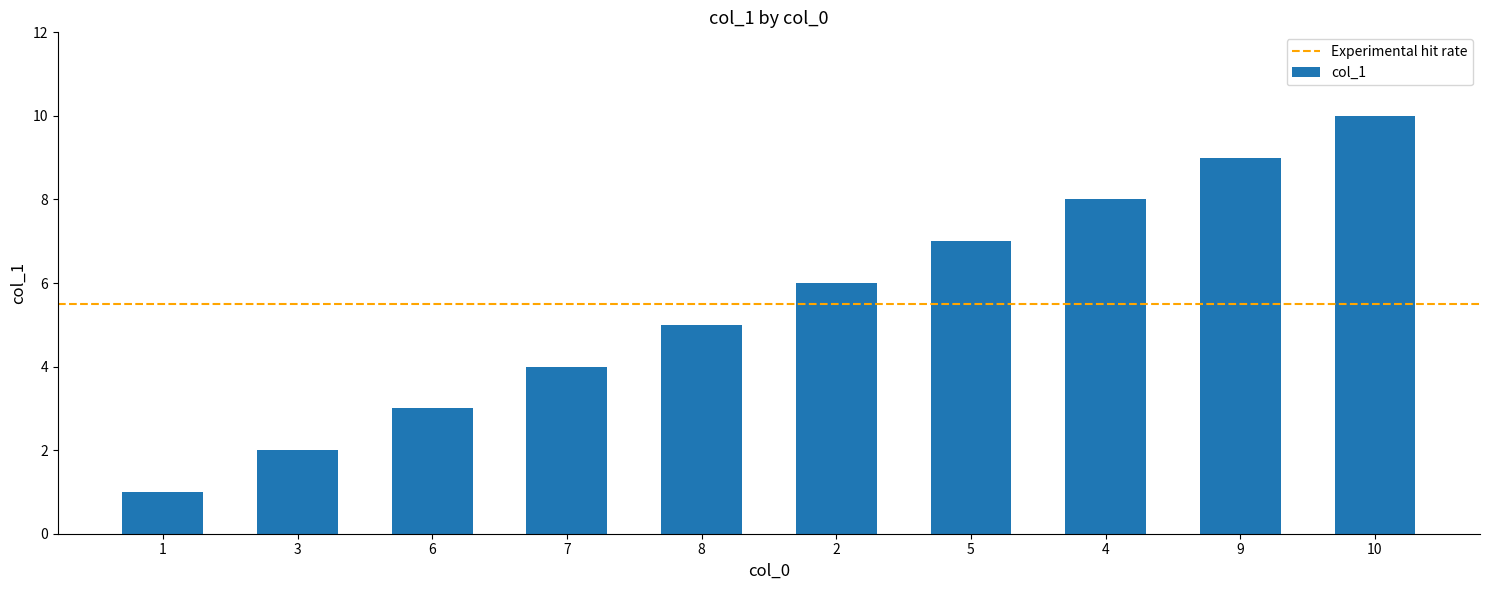

Which category has the highest value across all series?

10